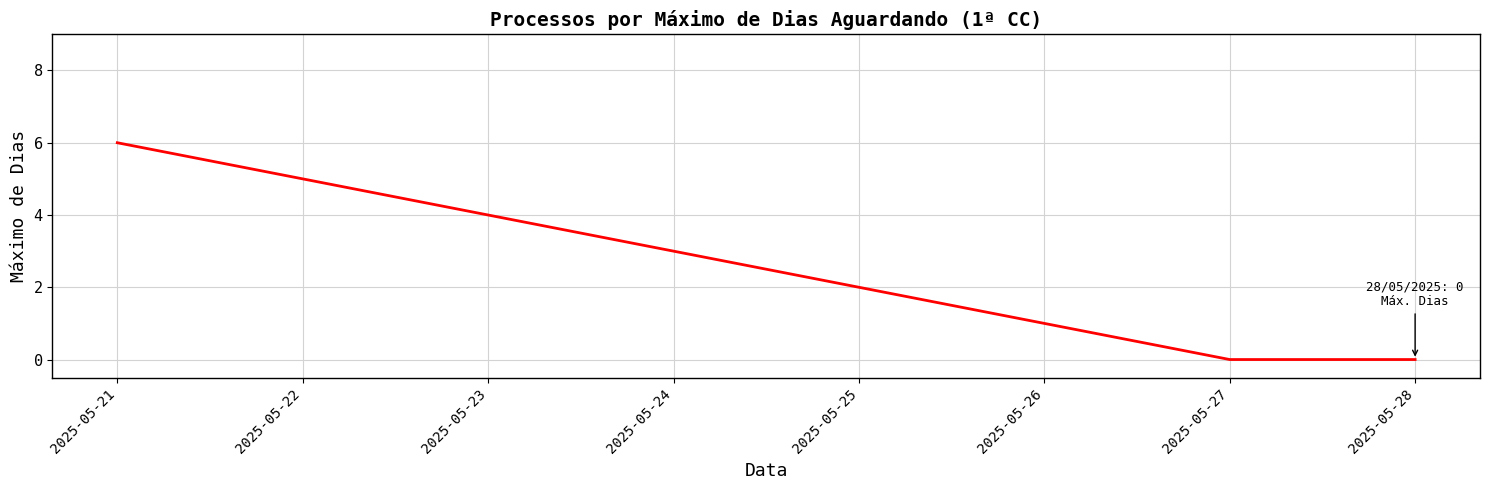

Count the number of data series in this chart.

1